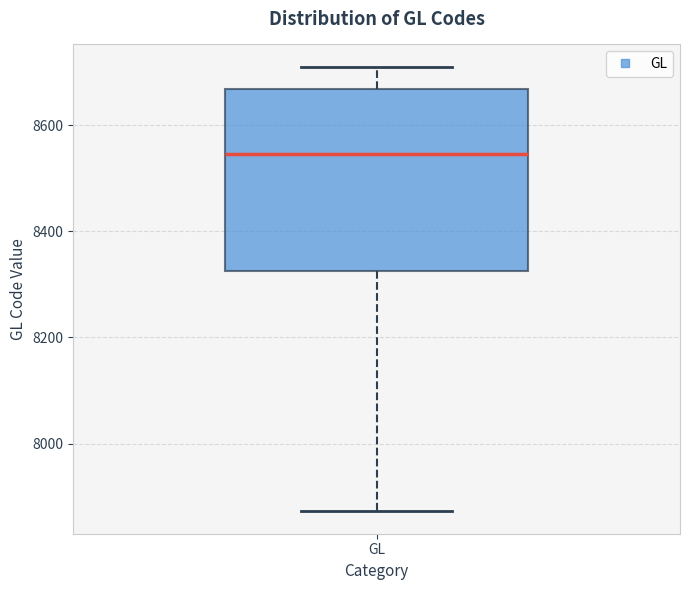

Transcribe this box plot: give where the median line is, the range the box spans, and where the two whiskers end, as read against the y-axis. The values are not printed on the chart, so give them approximately, as read against the axis.

median 8540, box 8320 to 8660, whiskers 7880 to 8720